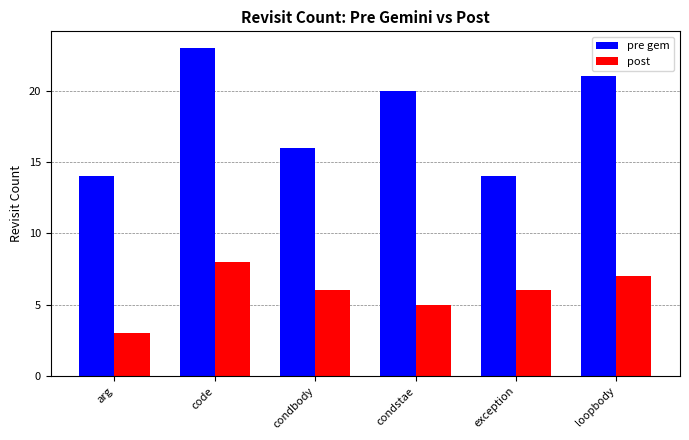

List the series in order of their overall mean, highest first.

pre gem, post